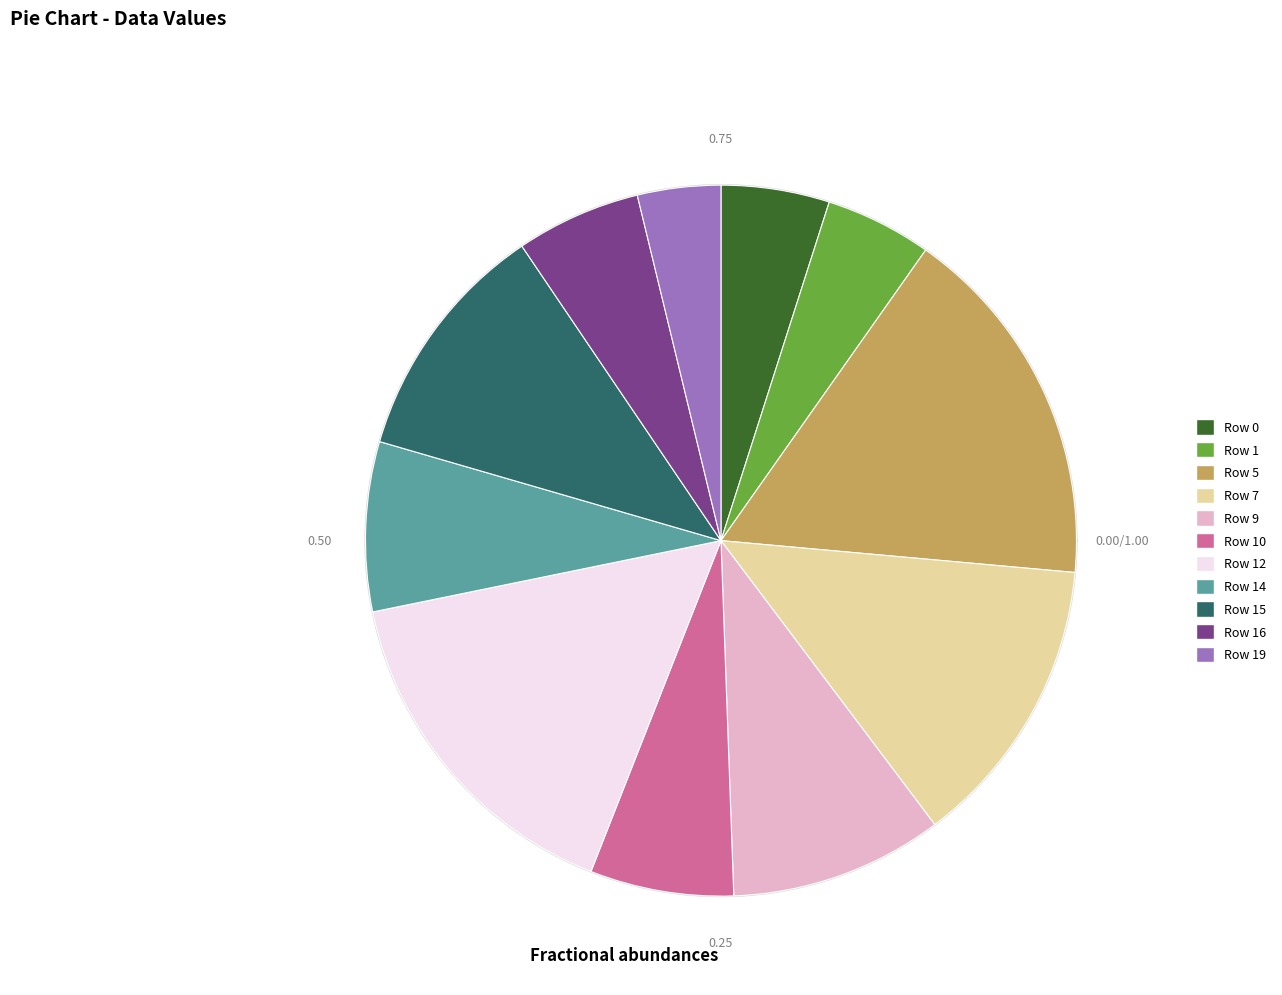

Which has a higher value, Row 1 or Row 7?

Row 7